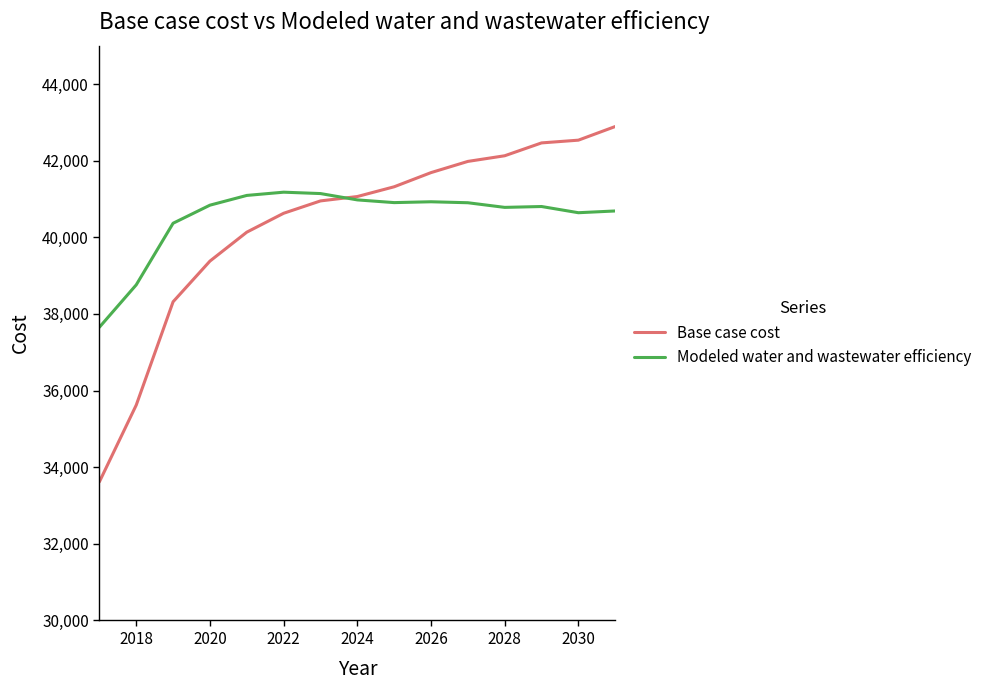

What is the greatest value displayed?

42890.1